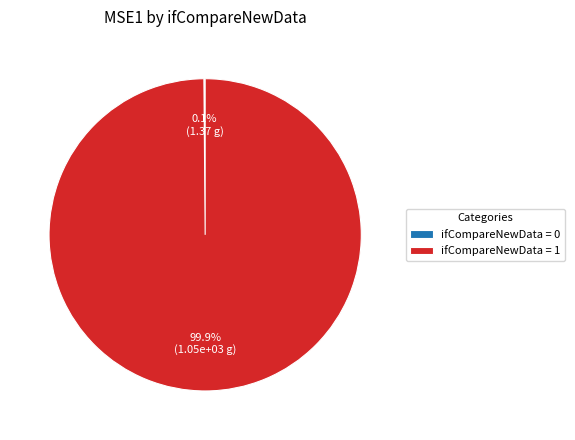

Is ifCompareNewData = 1 the majority of the pie?

Yes